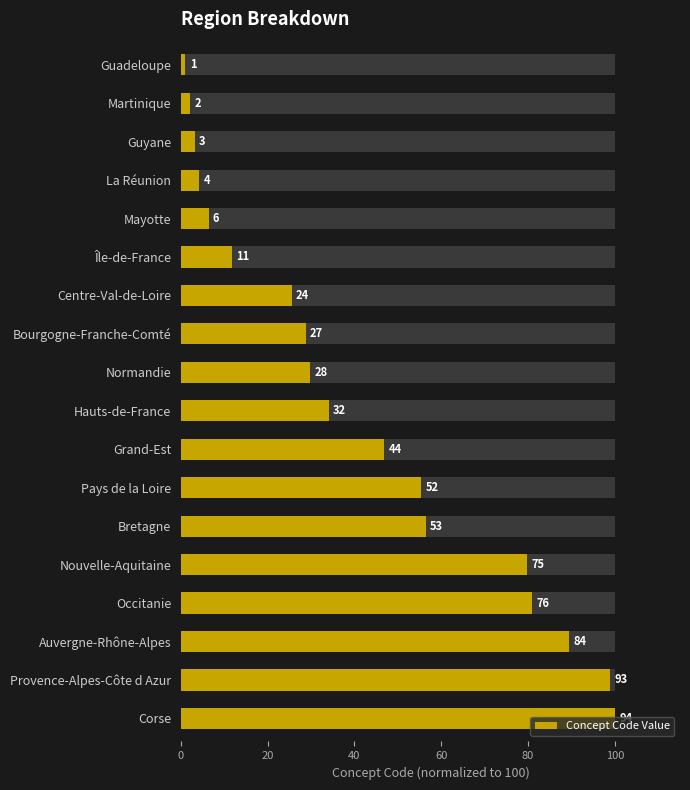

What is the difference between the maximum and minimum values?

98.9